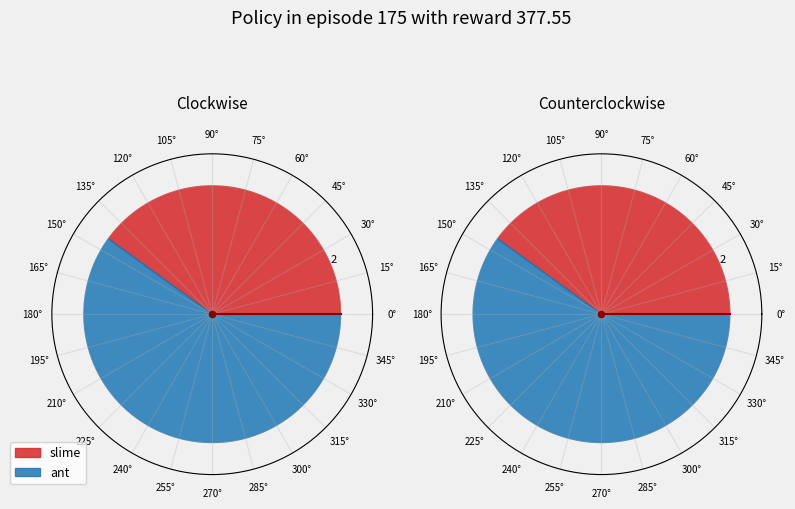

Which slice is the smallest?

slime